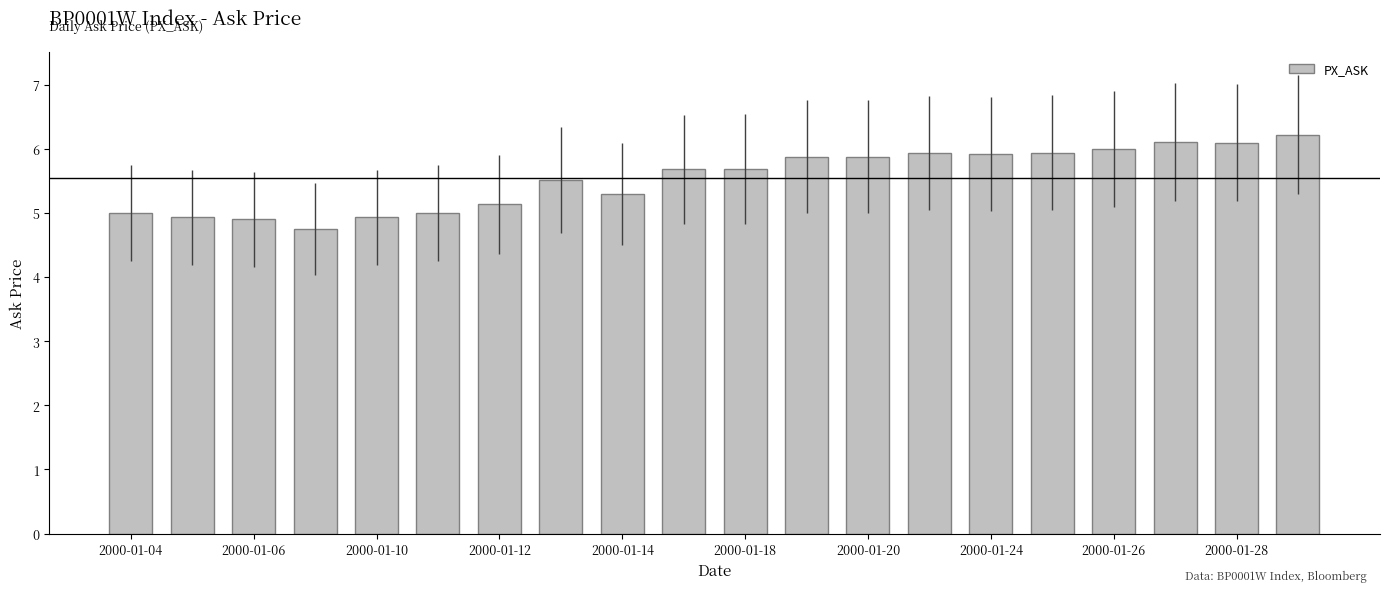

What is the maximum value shown in the chart?

6.2